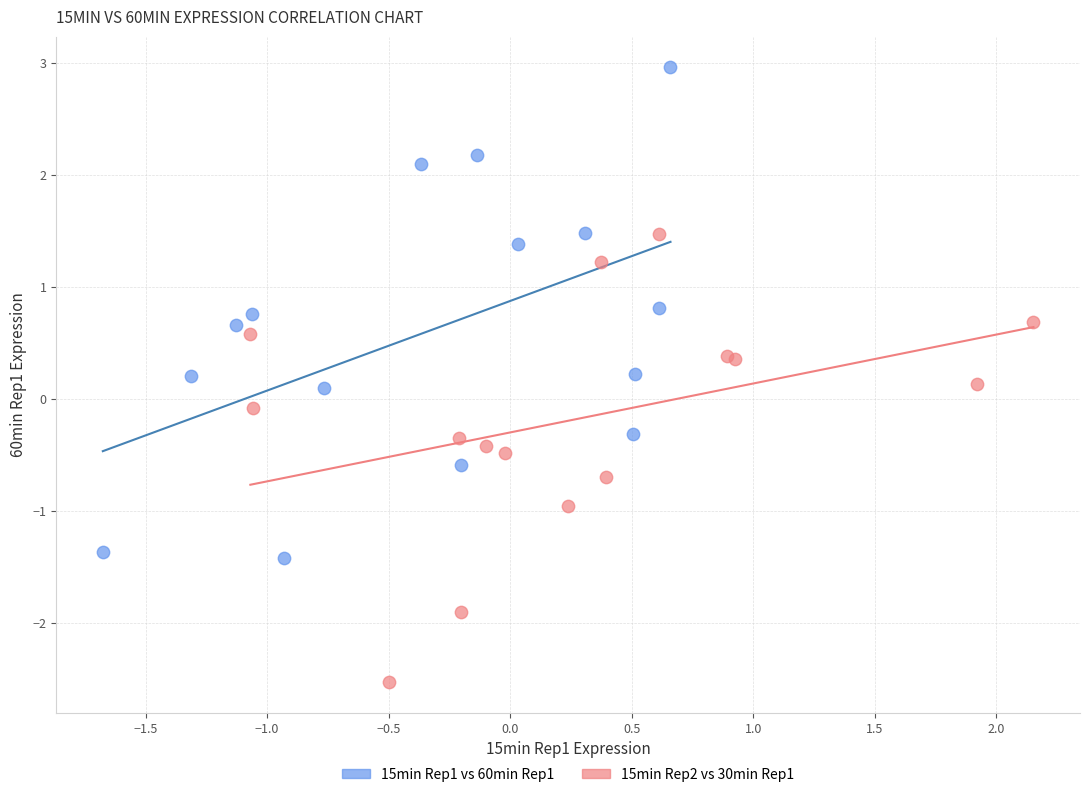

Which series contains the lowest Y value?

15min Rep2 vs 30min Rep1